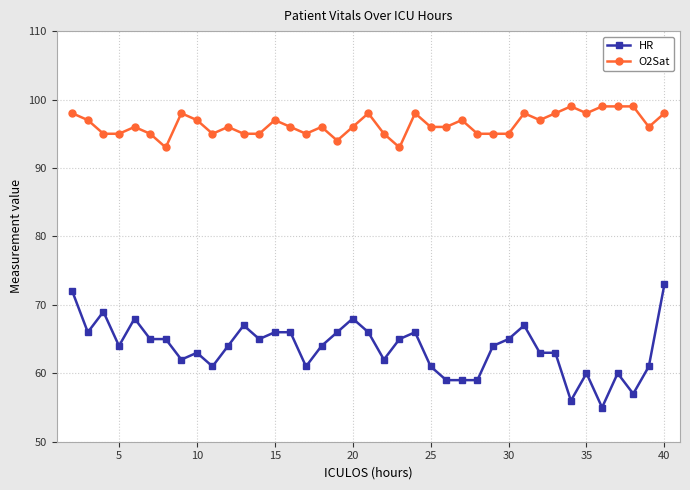

How many categories are shown in the chart?

39